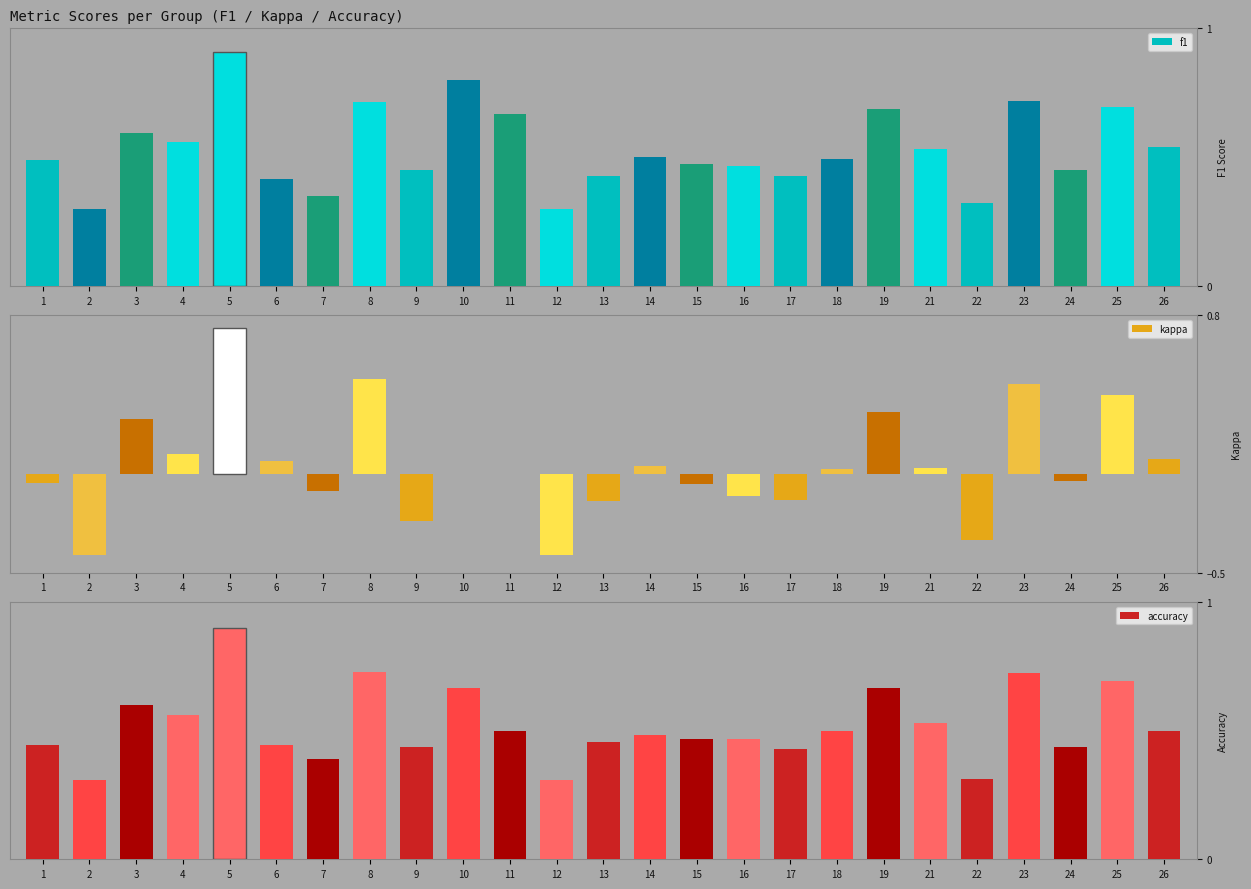

What is the value of the f1 bar at the 19th from the left?

0.7